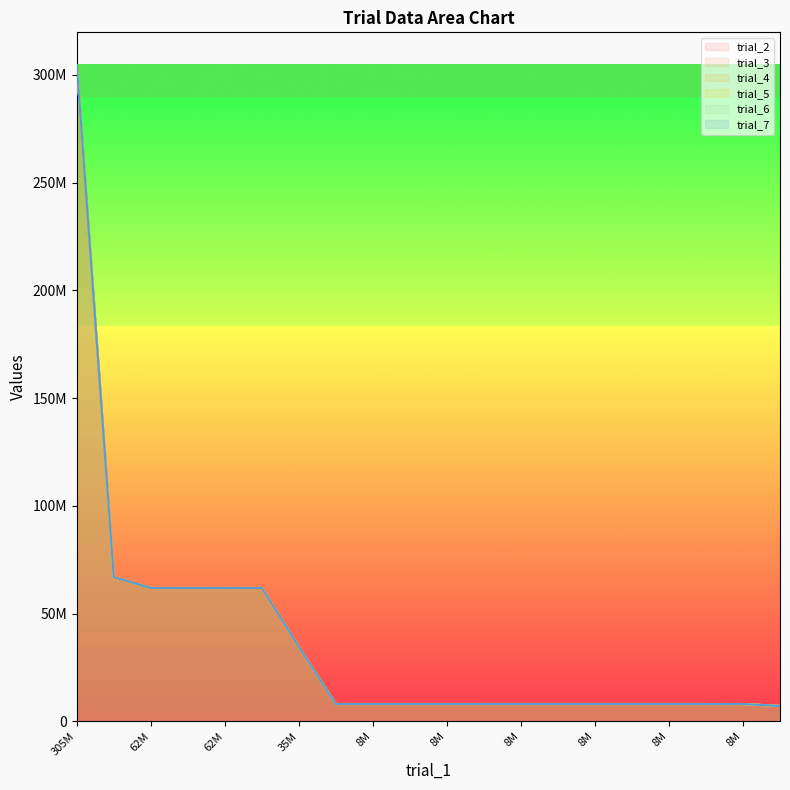

Which label corresponds to the largest value in the chart?

305M